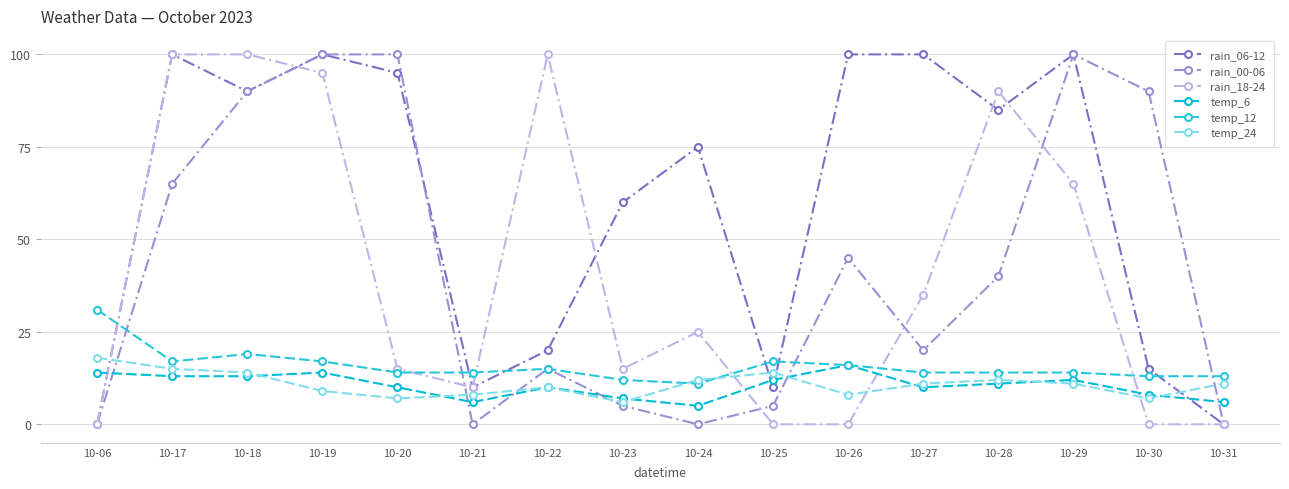

What is the difference between the second highest and minimum values in the rain_18-24 series?

100